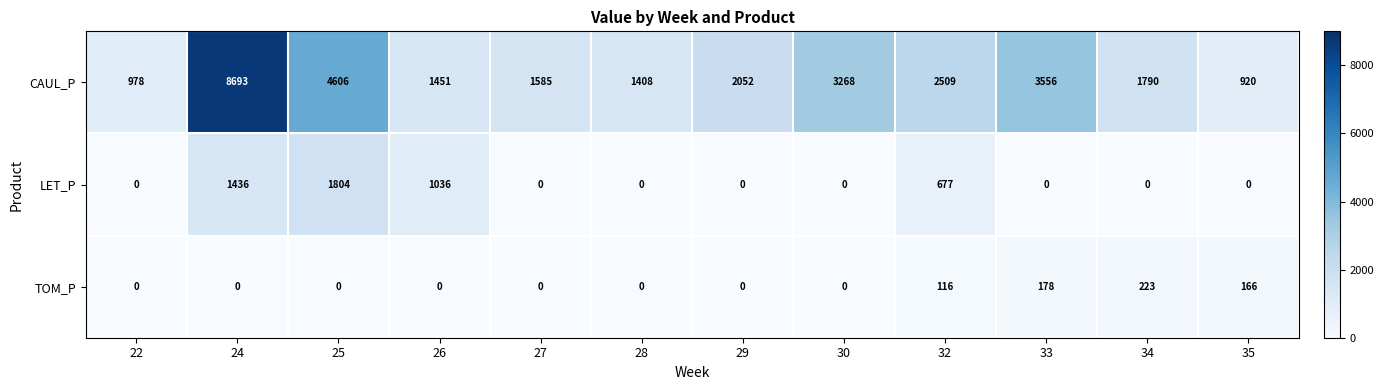

At 24, list the series in order from smallest to largest.

TOM_P, LET_P, CAUL_P